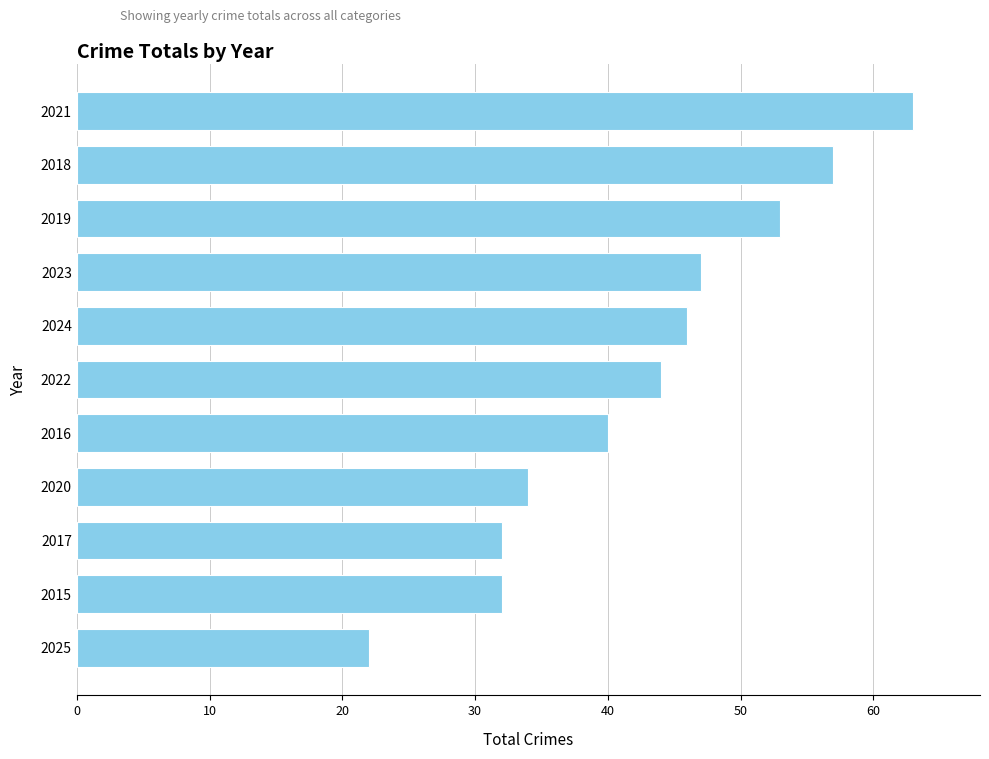

What is the difference between the second highest and second lowest values?

25